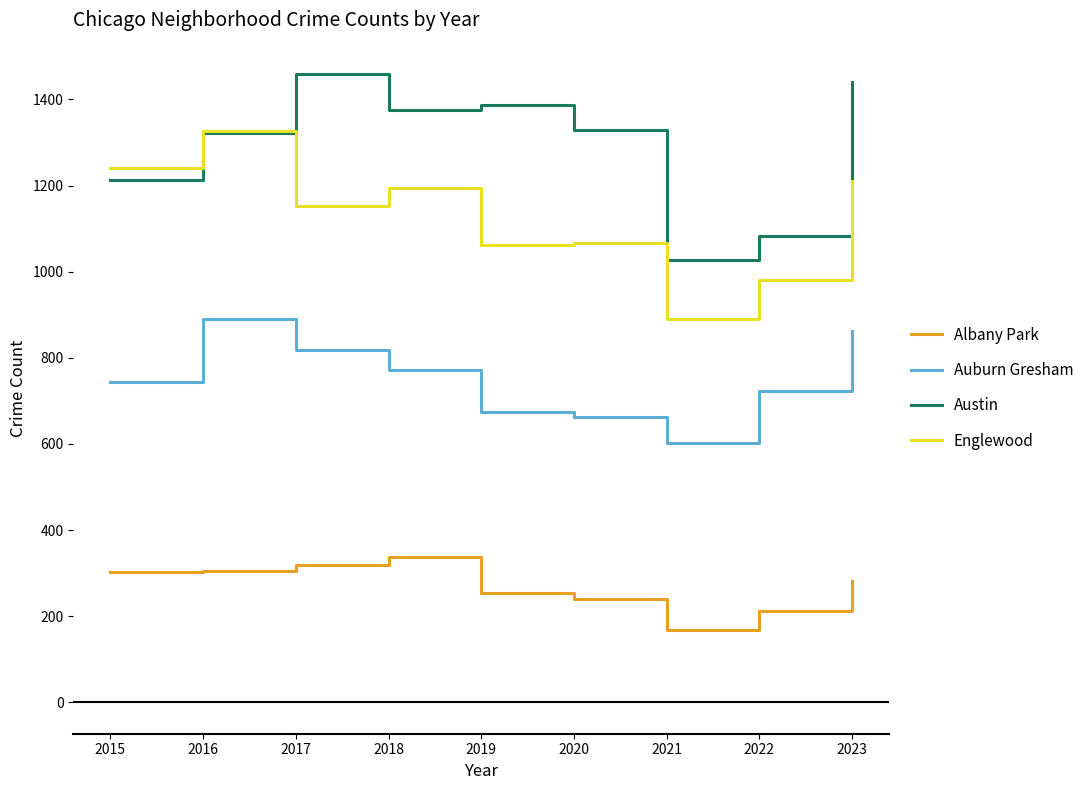

What are all the series names shown in the legend?

Albany Park, Auburn Gresham, Austin, Englewood